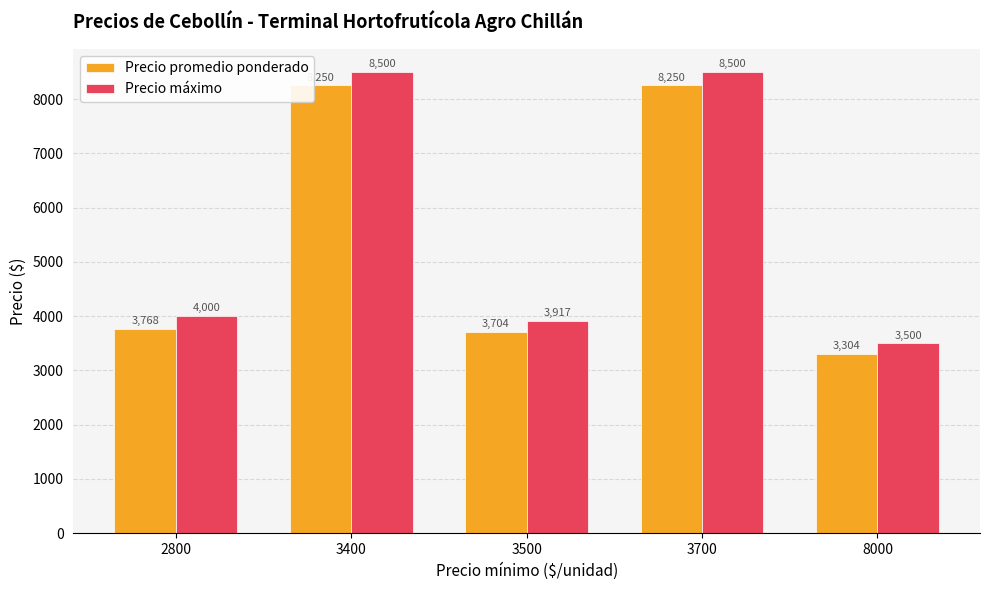

What is the minimum value shown in the chart?

3304